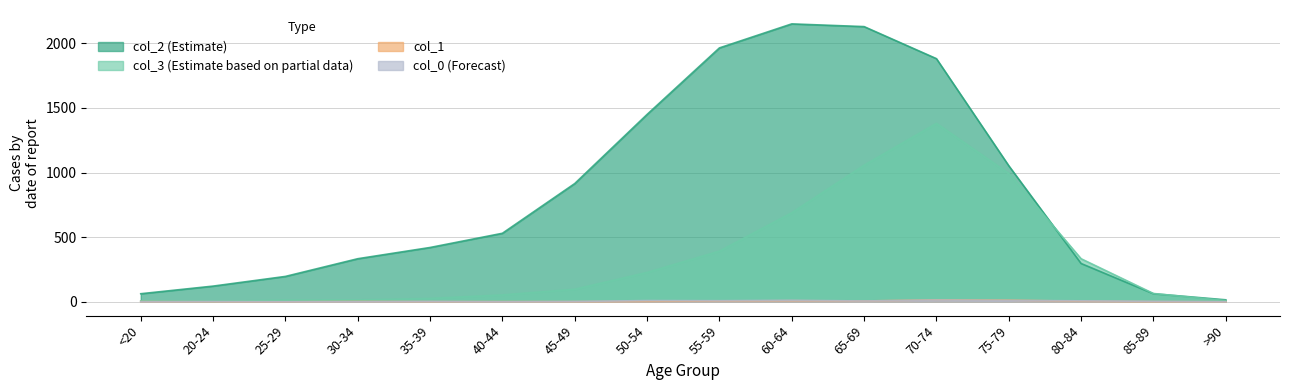

True or false: col_1 has a value of 5 at 60-64.

False